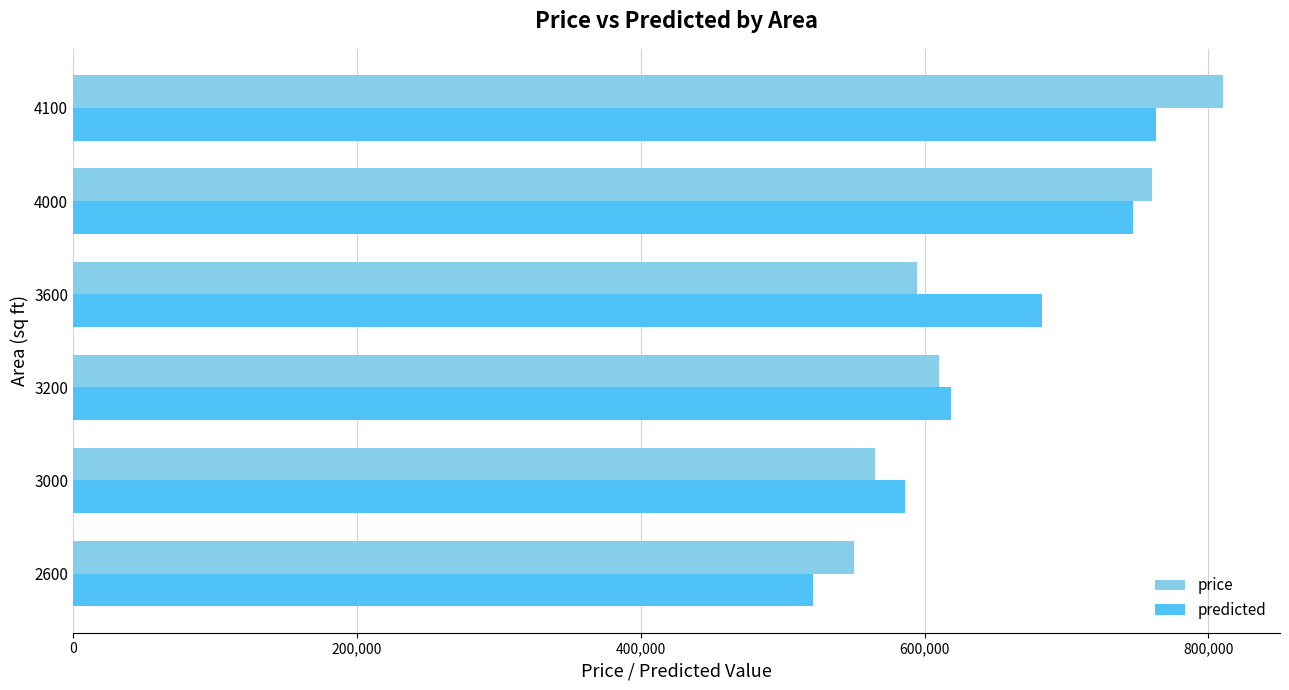

Rank the series by their maximum value, from lowest to highest.

predicted, price